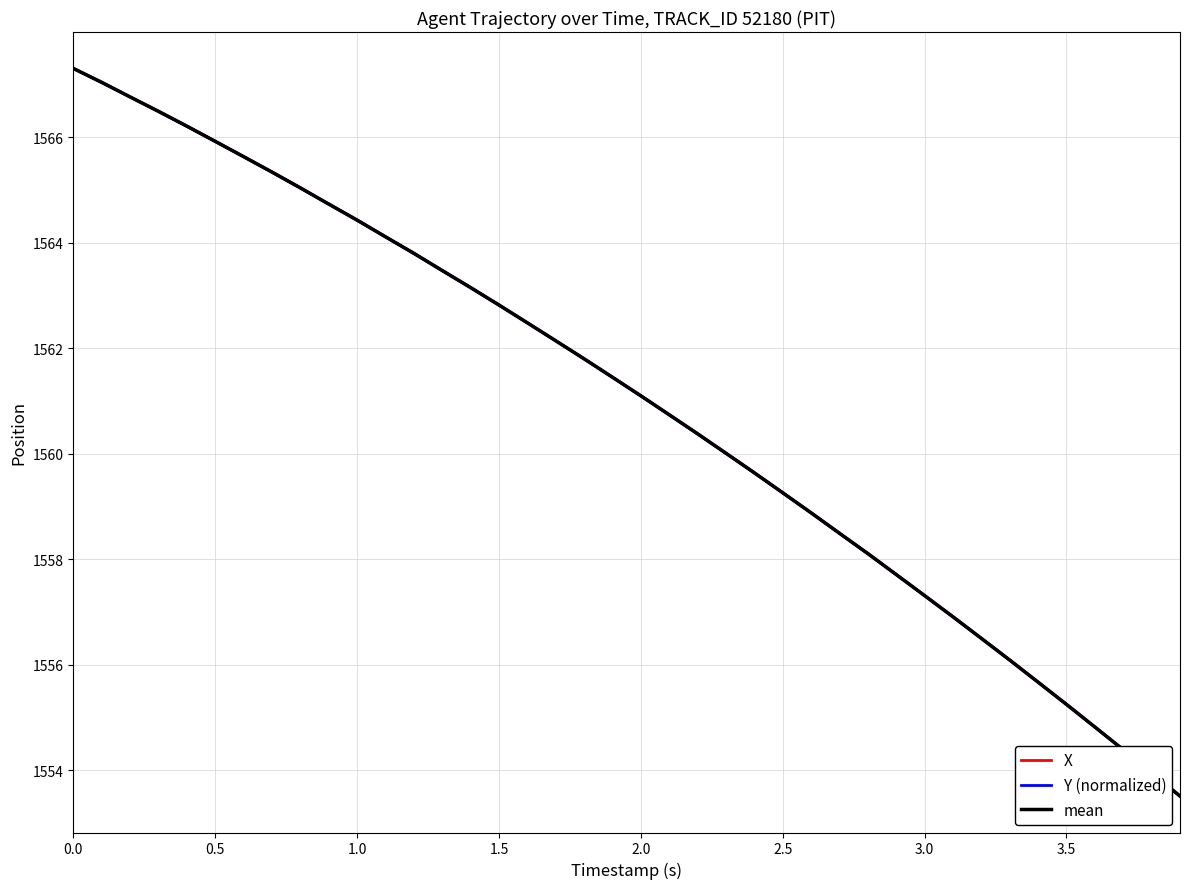

What is the maximum value for X?

1567.3